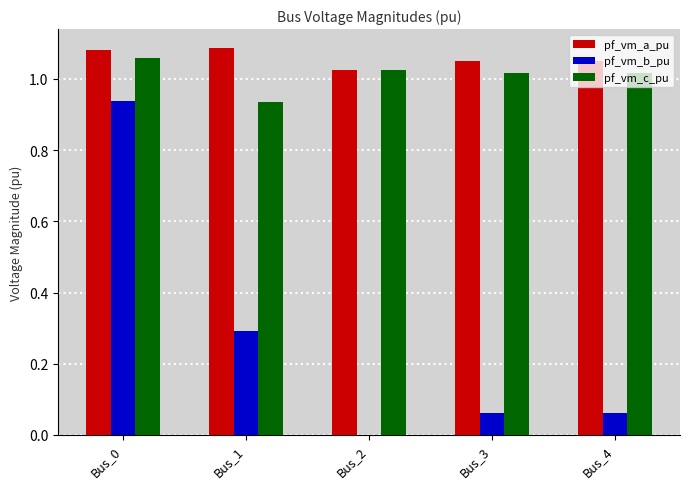

Is the value of pf_vm_b_pu at Bus_0 greater than the value of pf_vm_c_pu at Bus_3?

No